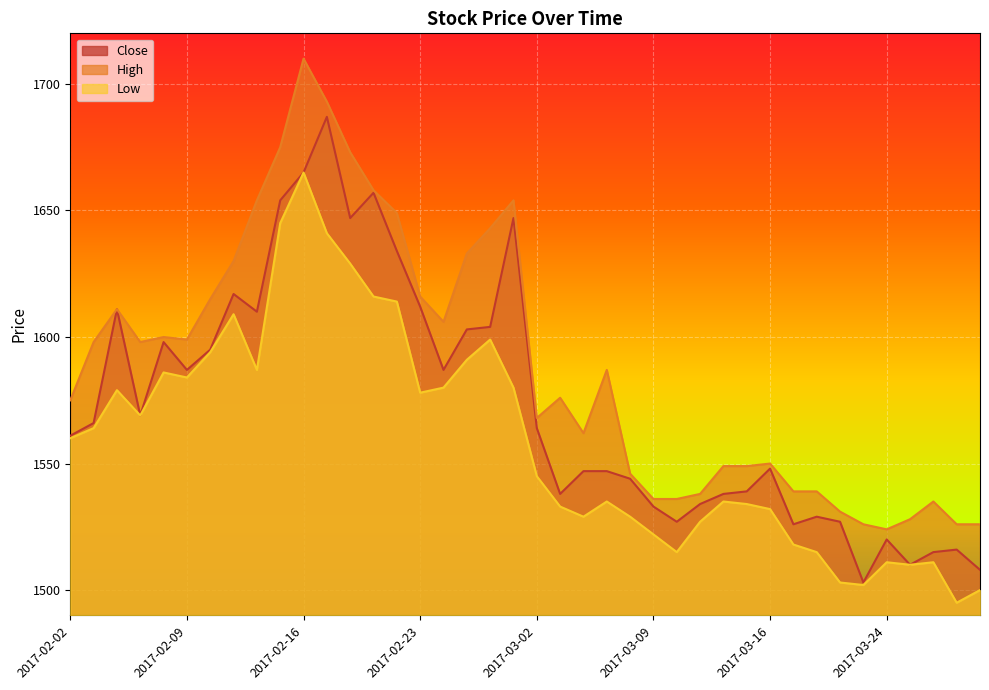

List the series in order of their peak value, highest first.

High, Close, Low